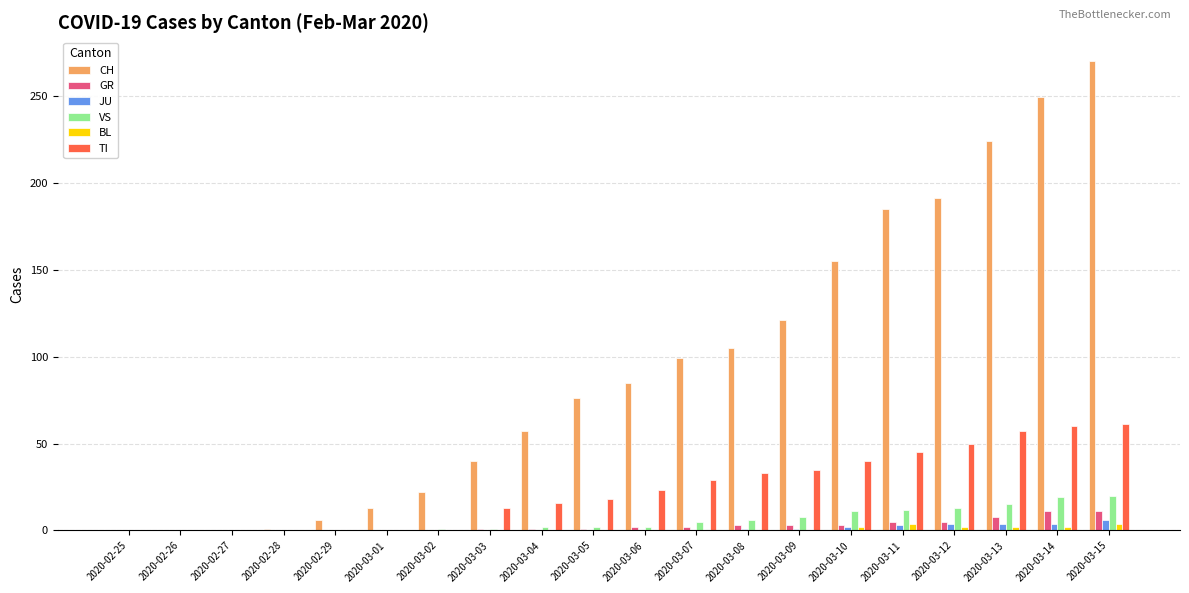

What are all the series names shown in the legend?

CH, GR, JU, VS, BL, TI